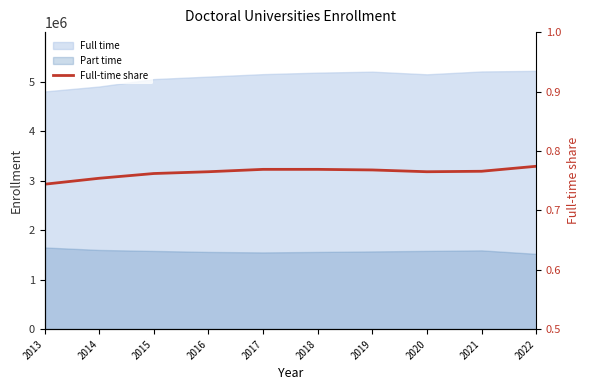

Where is the first local minimum?

2020